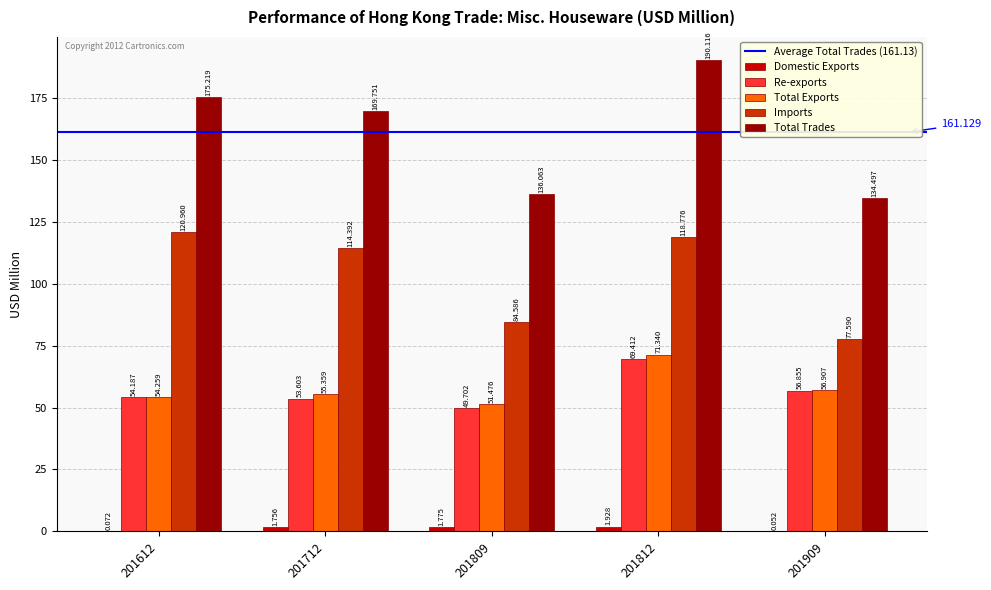

The value of Re-exports at 201612 is 15.0. True or false?

False